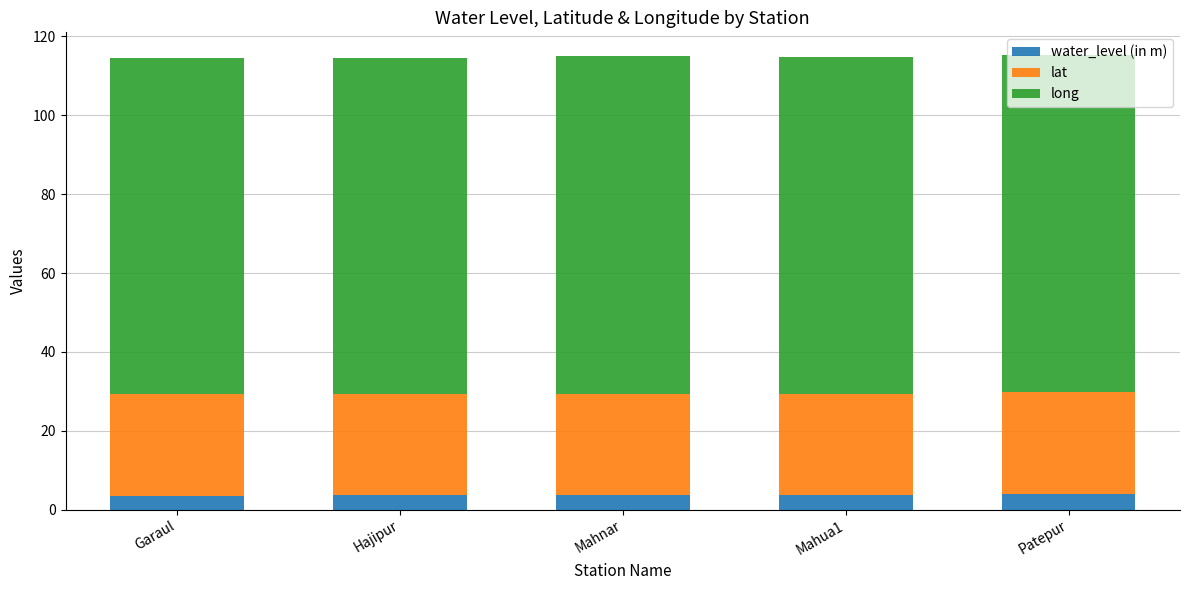

What is the total value across all series at Patepur?

115.3